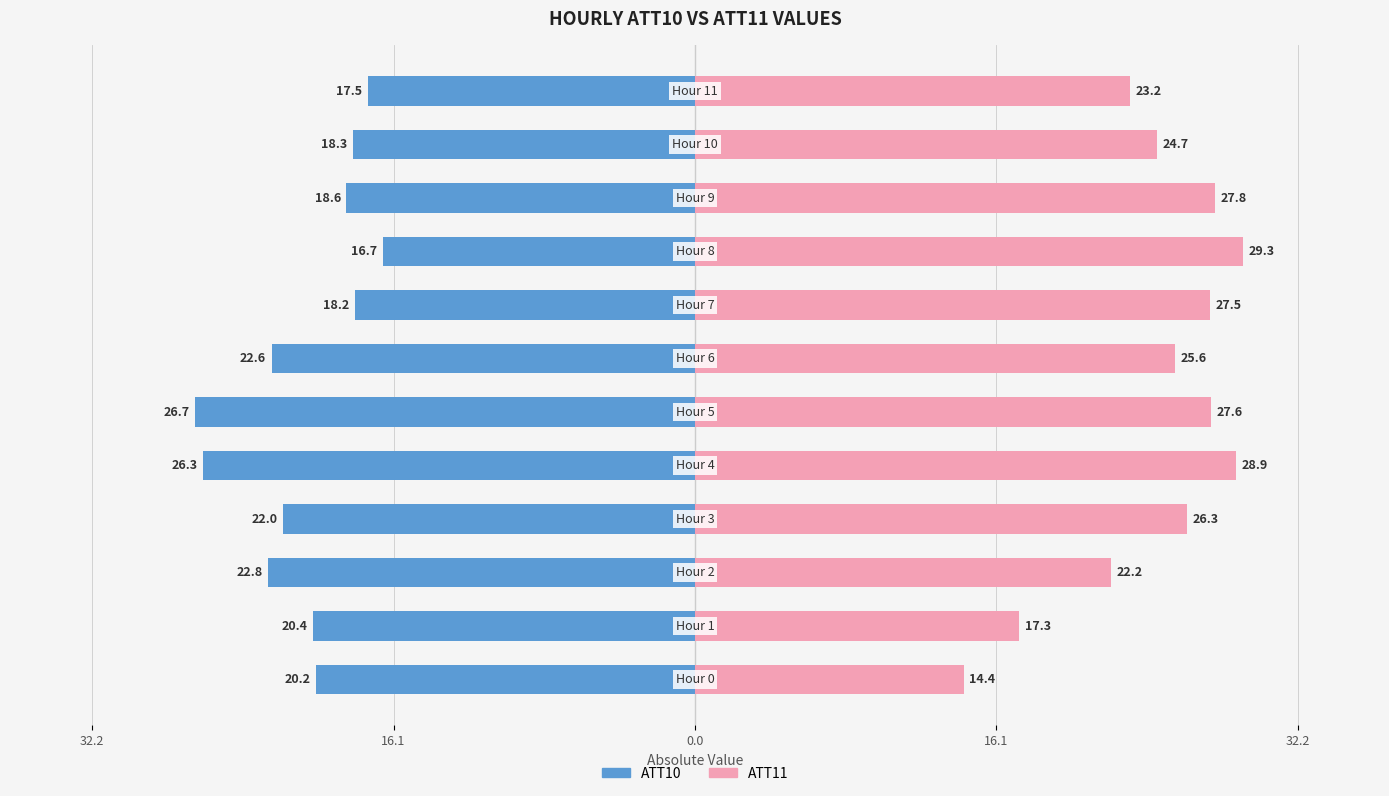

How many distinct data groups are displayed?

2